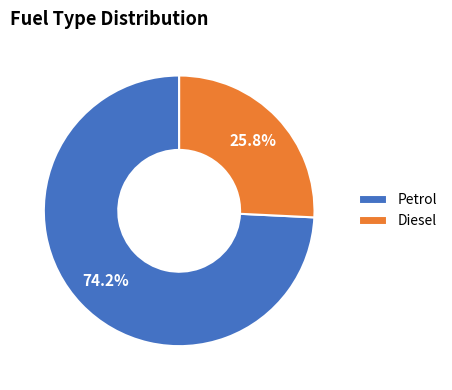

Rank the categories by value from highest to lowest.

Petrol, Diesel